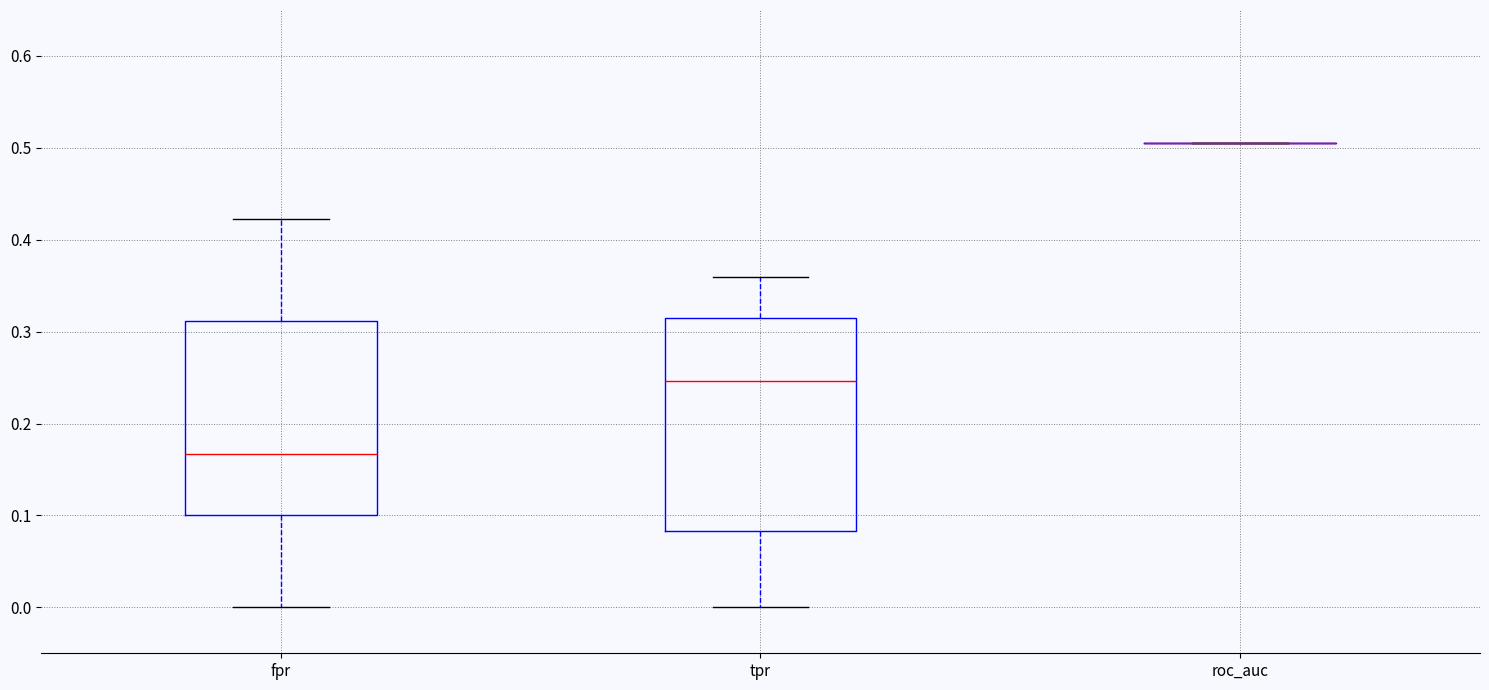

Where does the lower whisker of the box for fpr end on the y-axis? The values are not printed on the chart, so give them approximately, as read against the axis.

0.00